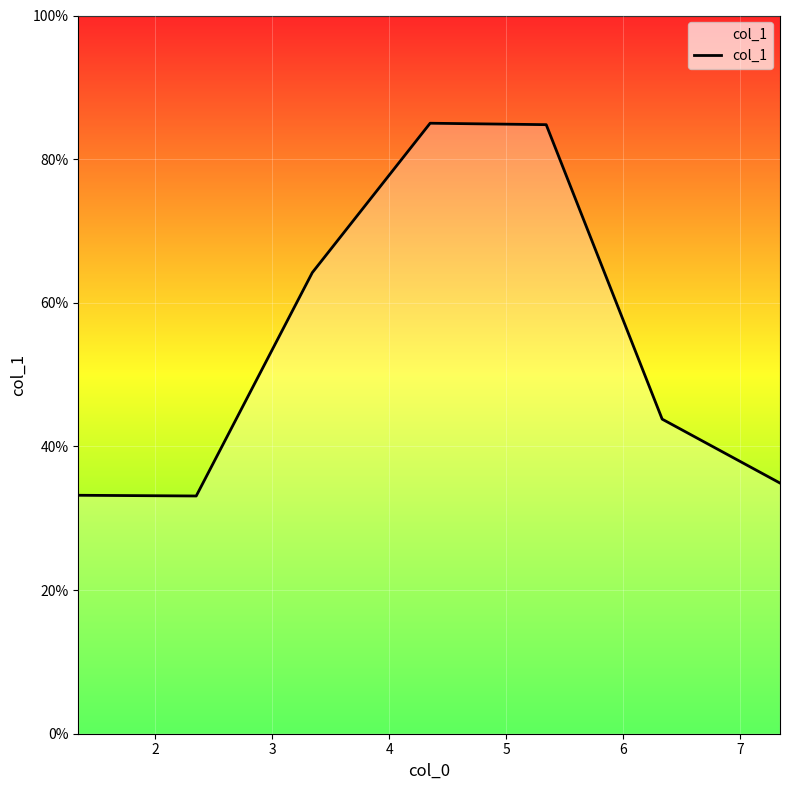

True or false: there are more than 1 points higher than both neighbors.

False